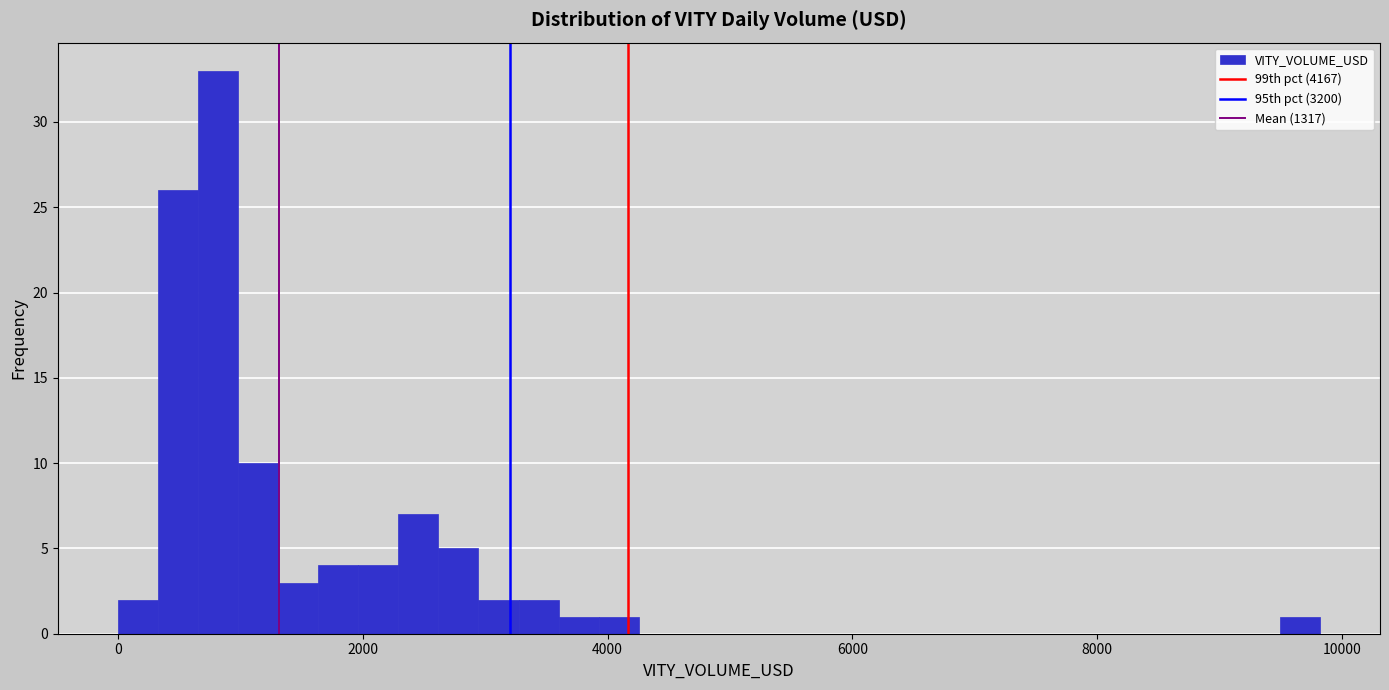

Read against the x-axis, roughly where is the centre of the tallest bar?

800